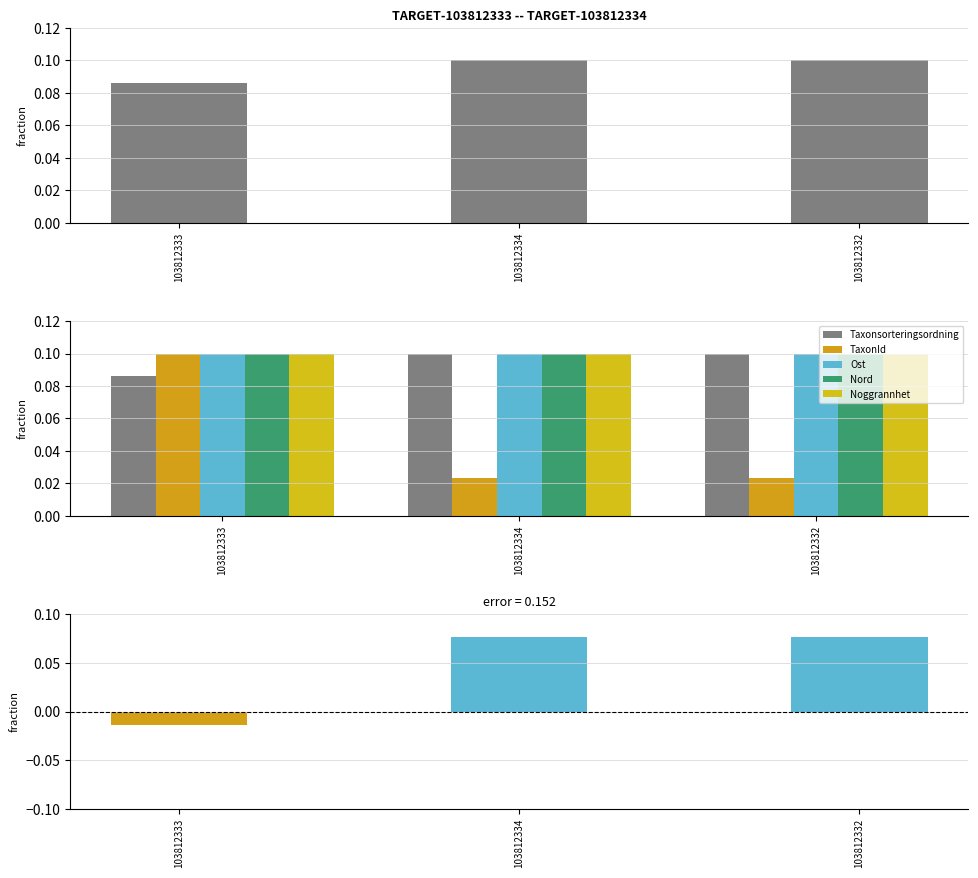

Which series has the largest range (max minus min)?

Taxonsorteringsordning - TaxonId